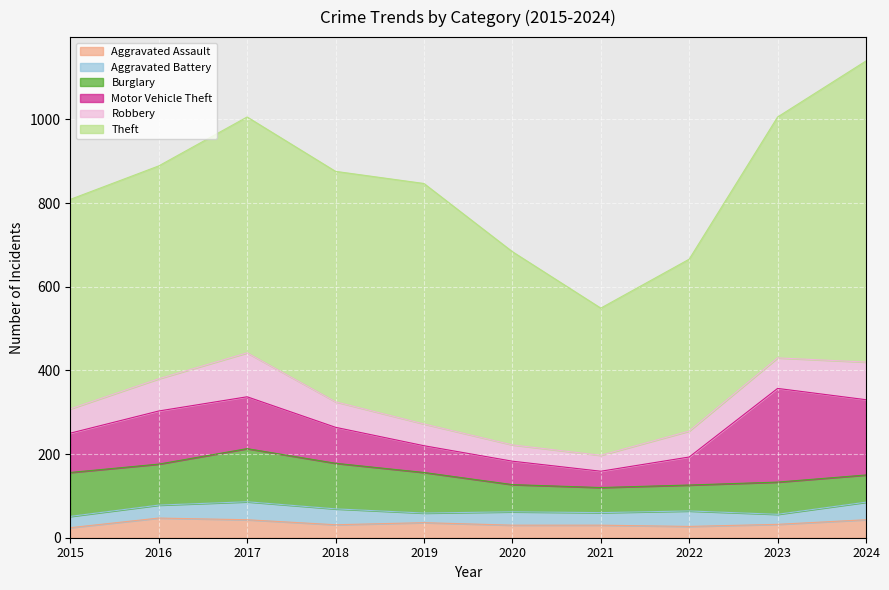

Reading left to right, list all the values displayed in this chart.

Aggravated Assault: 2015=24	2016=47	2017=43	2018=31	2019=36	2020=30	2021=30	2022=27	2023=32	2024=43
Aggravated Battery: 2015=27	2016=31	2017=43	2018=38	2019=23	2020=32	2021=30	2022=37	2023=24	2024=42
Burglary: 2015=105	2016=98	2017=127	2018=109	2019=97	2020=65	2021=60	2022=62	2023=77	2024=65
Motor Vehicle Theft: 2015=94	2016=127	2017=124	2018=86	2019=64	2020=56	2021=39	2022=67	2023=224	2024=180
Robbery: 2015=58	2016=77	2017=105	2018=61	2019=52	2020=39	2021=38	2022=62	2023=73	2024=90
Theft: 2015=501	2016=509	2017=564	2018=551	2019=575	2020=462	2021=352	2022=411	2023=576	2024=720